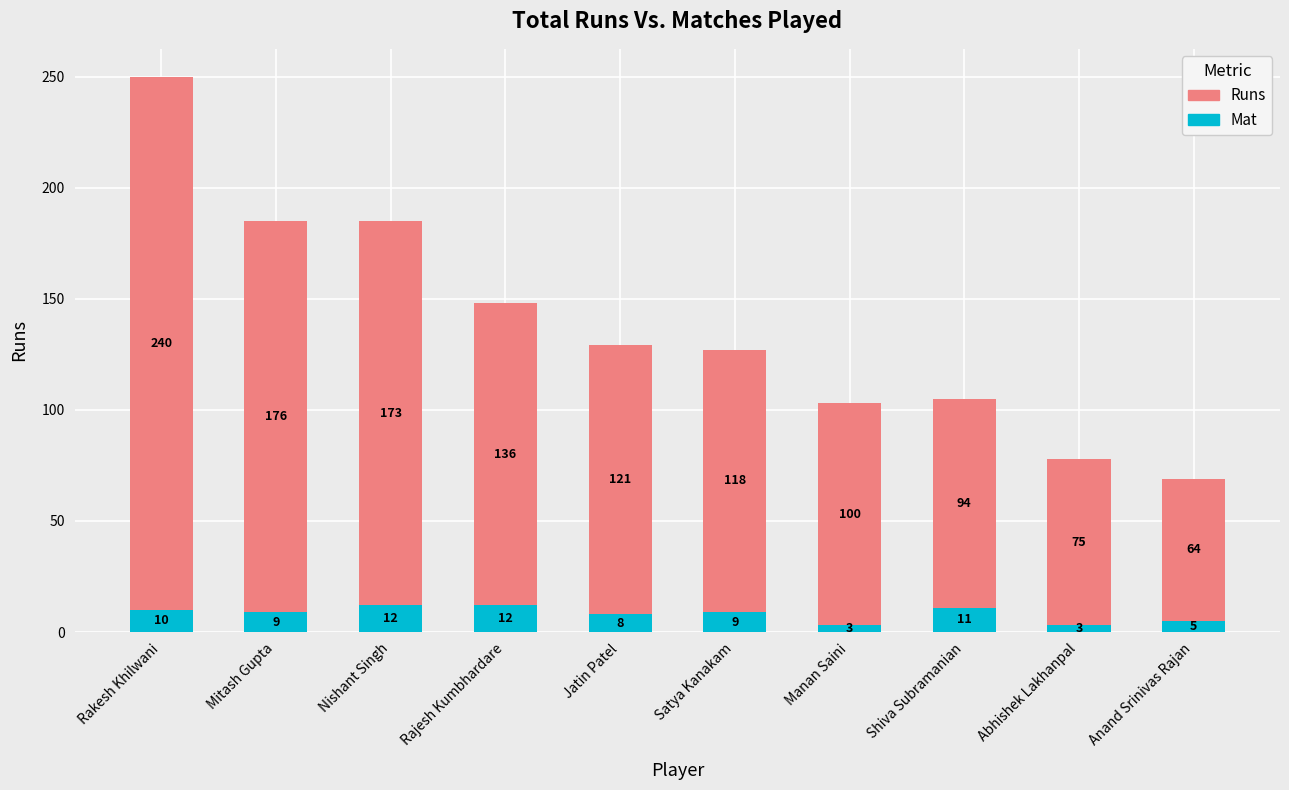

What is the total value across all series at Shiva Subramanian?

105